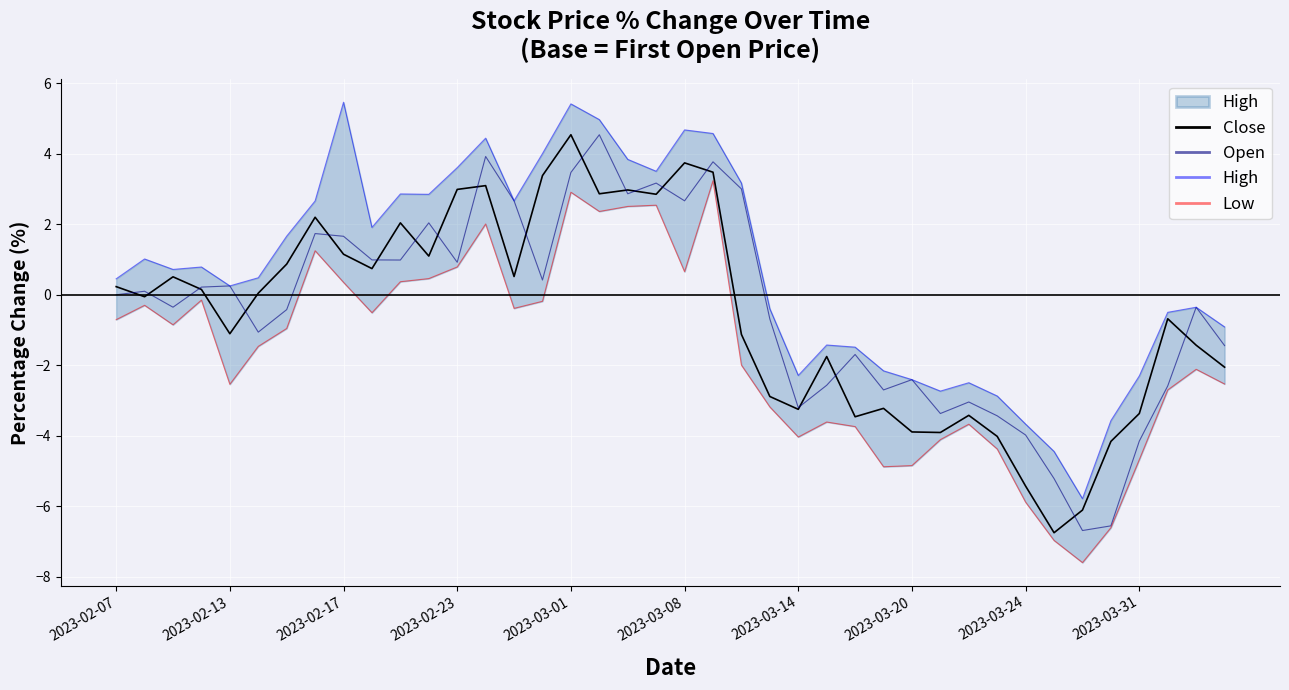

What value does the Open series have at 2023-03-08?

2.7